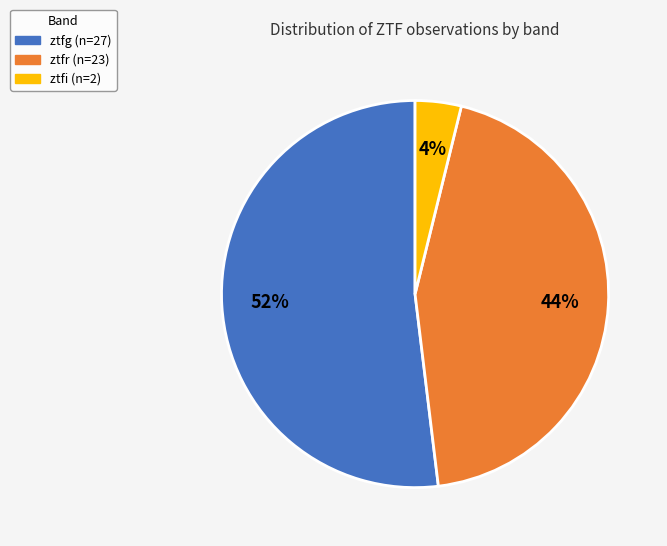

To the nearest percent, what is the average slice percentage?

33%